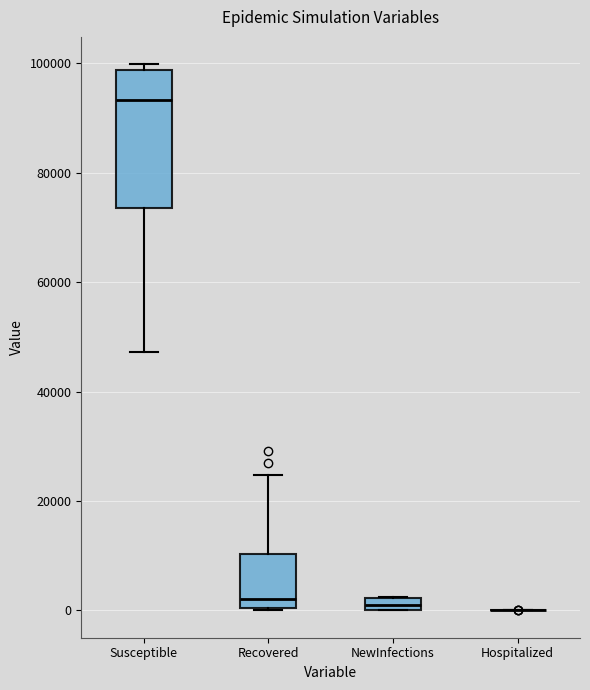

Which box is the tallest, from its lower edge to its upper edge?

Susceptible